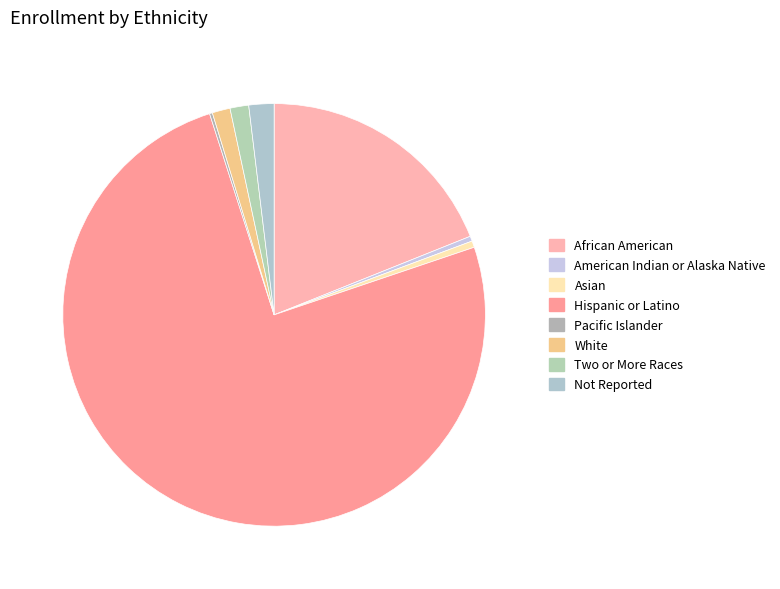

To the nearest percent, what portion does Hispanic or Latino represent?

75%